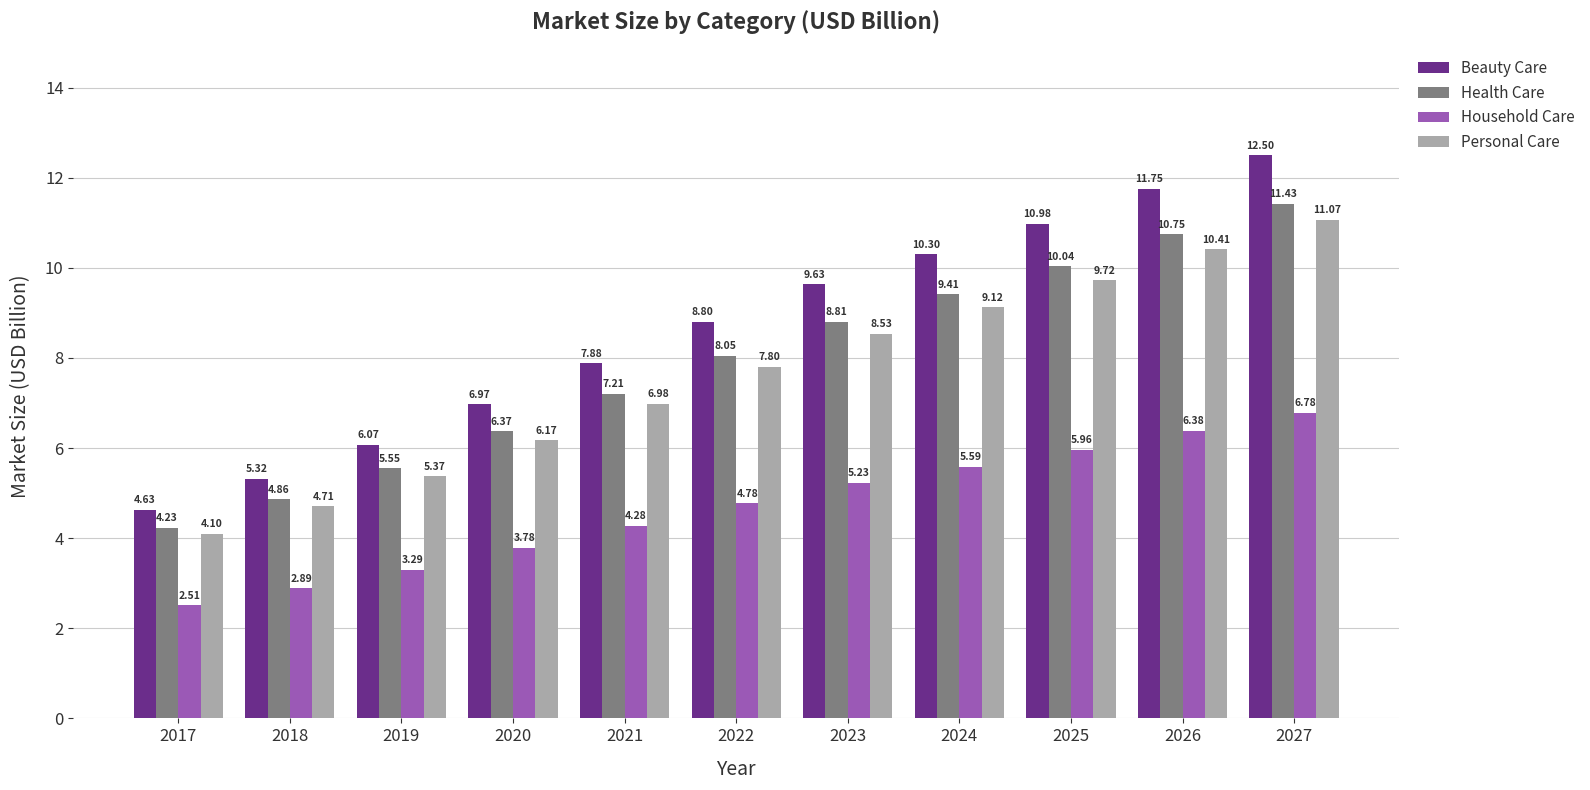

Count the number of data series in this chart.

4